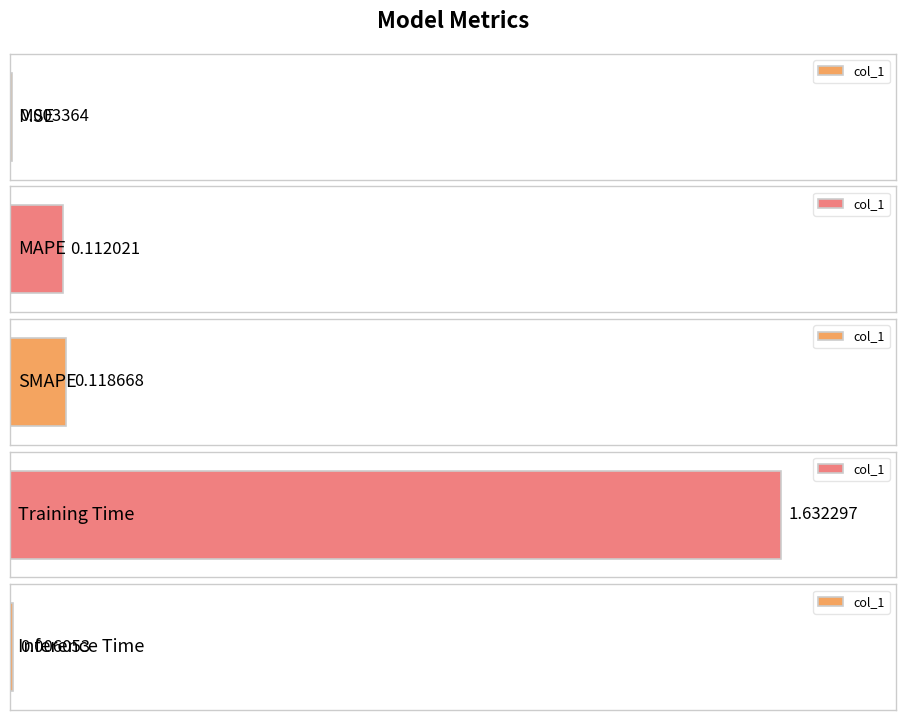

What value does the data have at SMAPE?

0.1